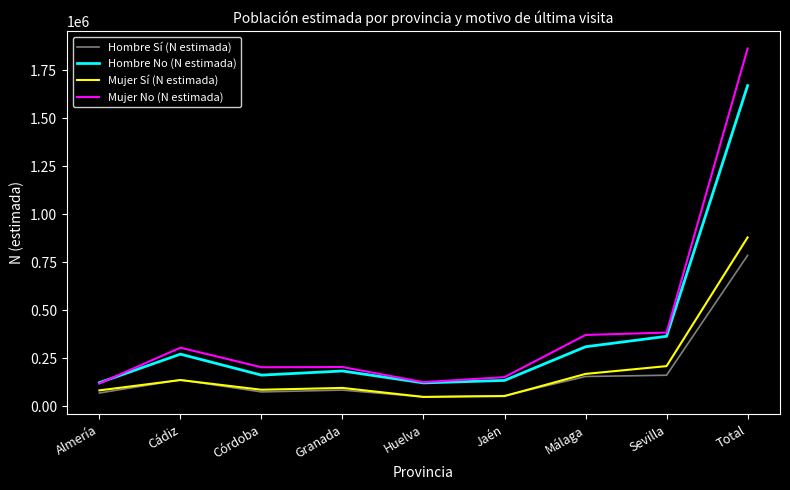

Which series has the widest spread of values?

Mujer No (N estimada)